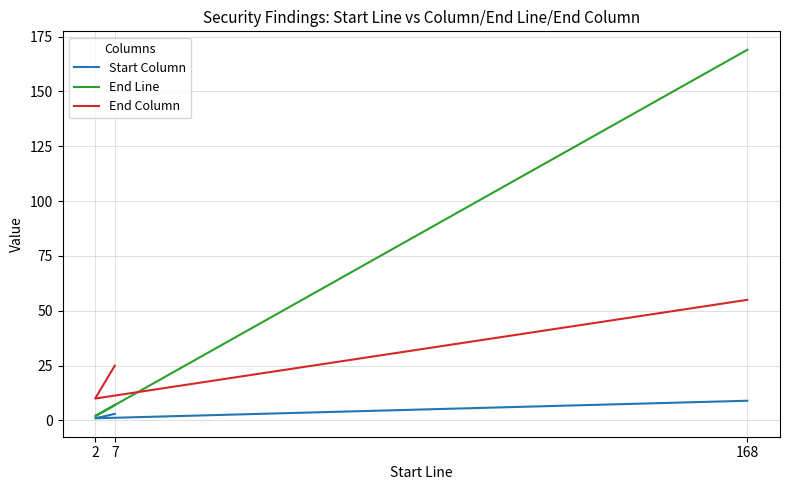

Which series has the largest range (max minus min)?

End Line